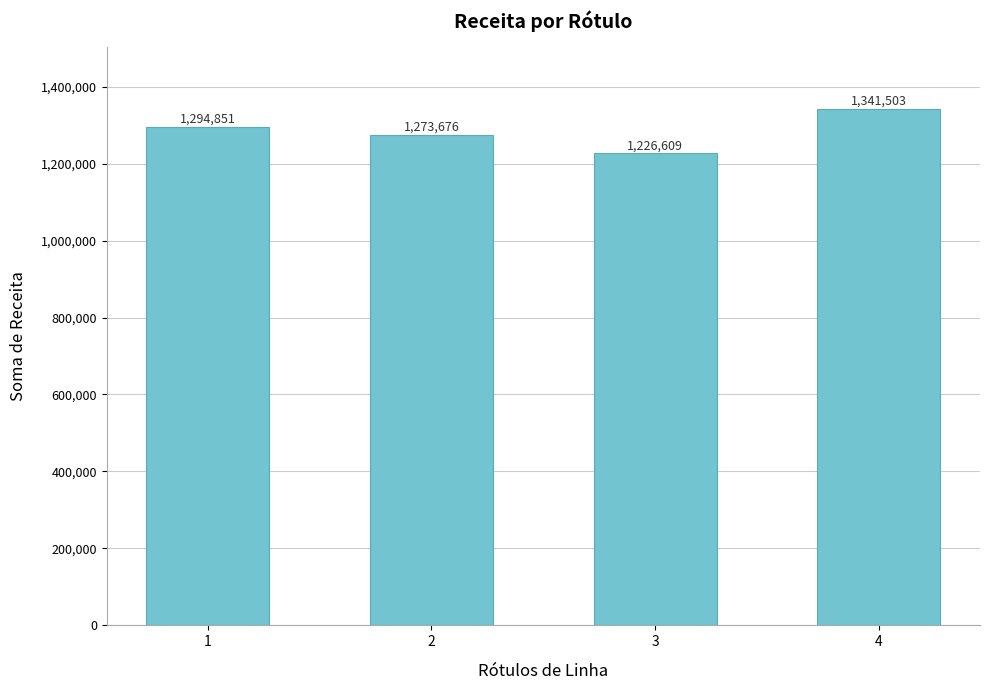

Rank the categories by value from highest to lowest.

4, 1, 2, 3